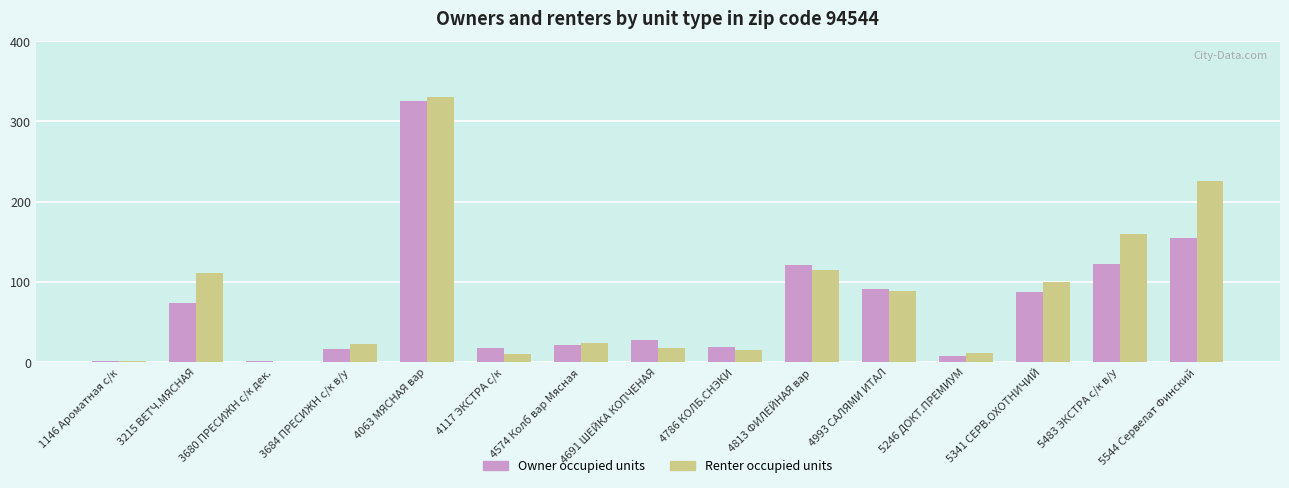

Read the Renter occupied units value at 4993 САЛЯМИ ИТАЛ.

88.8